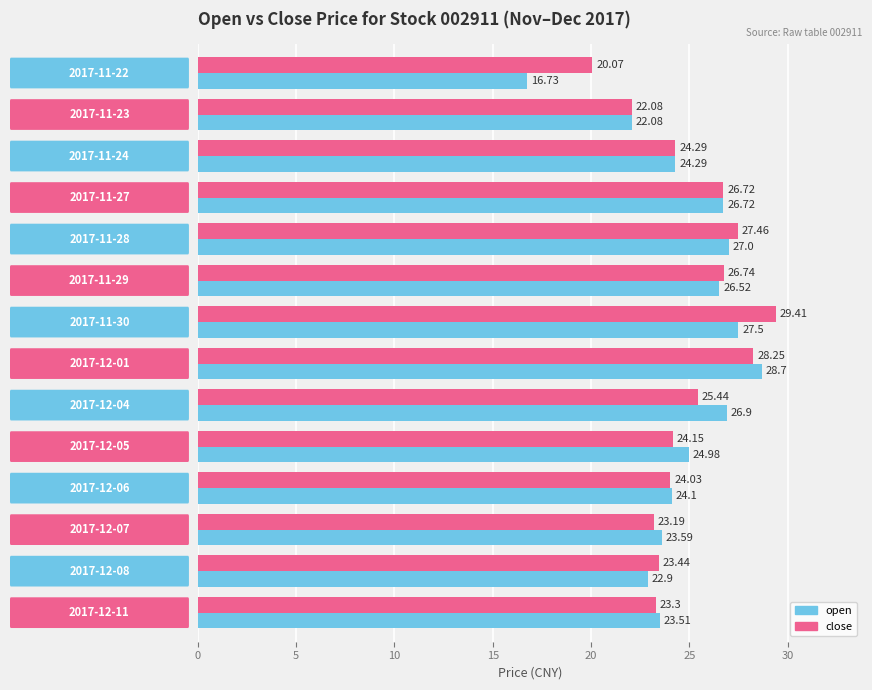

Which series has the largest total across all categories?

close